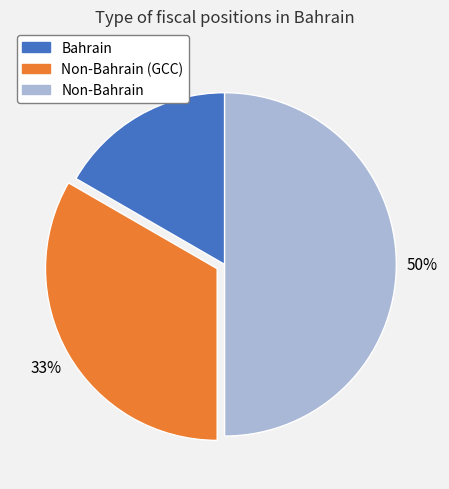

To the nearest percent, what percentage of the pie is Non-Bahrain (GCC)?

33%